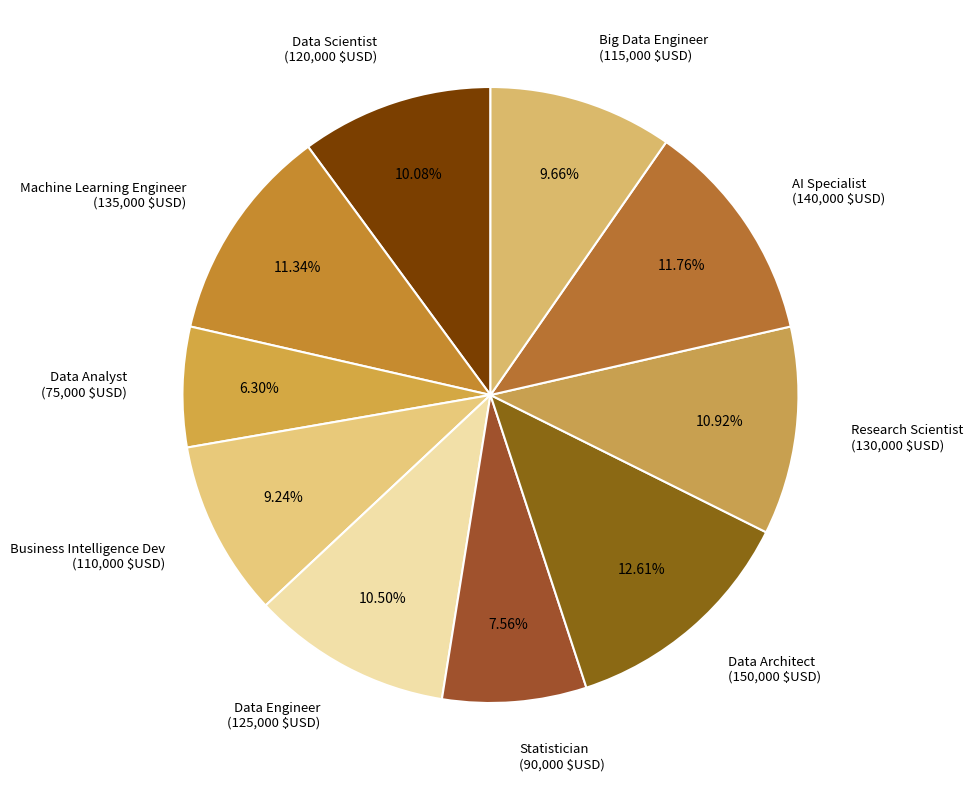

Which slice is the largest?

Data Architect